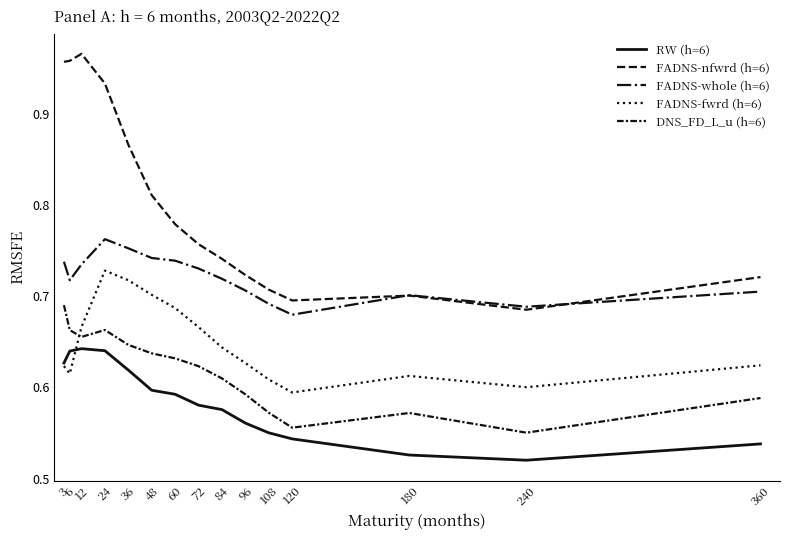

How many lines are shown in the chart?

5